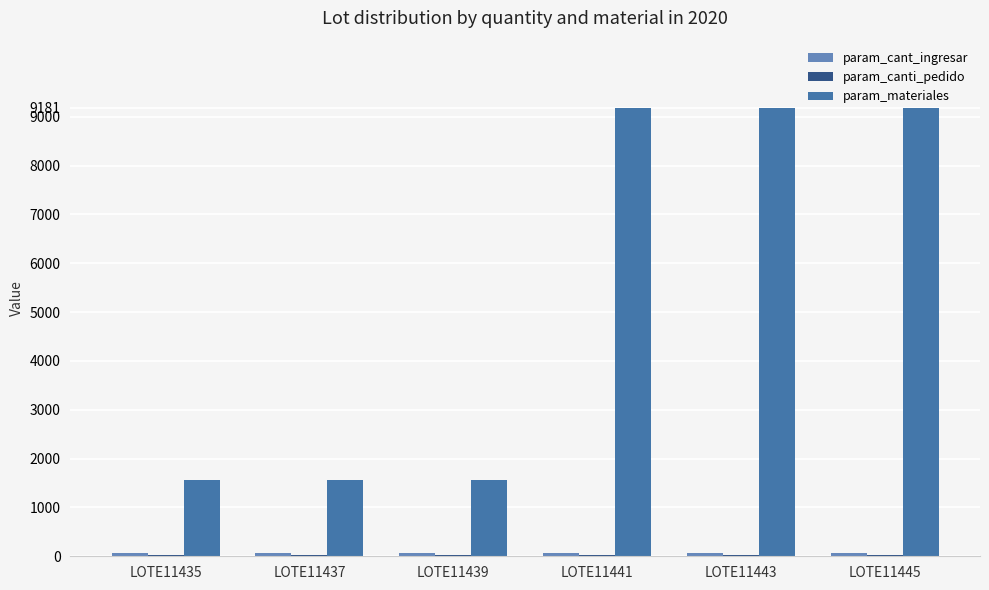

Which series has the largest total across all categories?

param_materiales